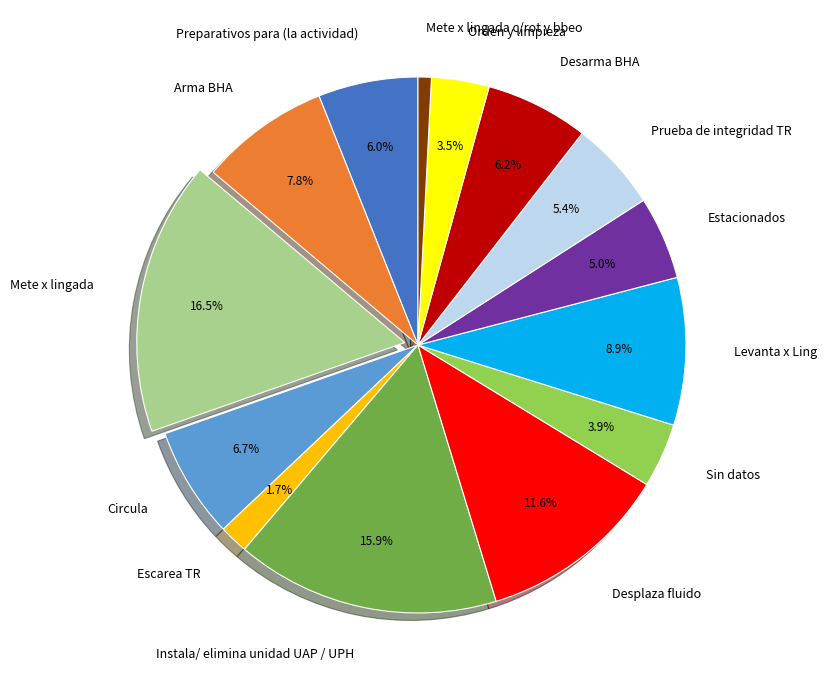

Which has a higher value, Instala/ elimina unidad UAP / UPH or Desplaza fluido?

Instala/ elimina unidad UAP / UPH